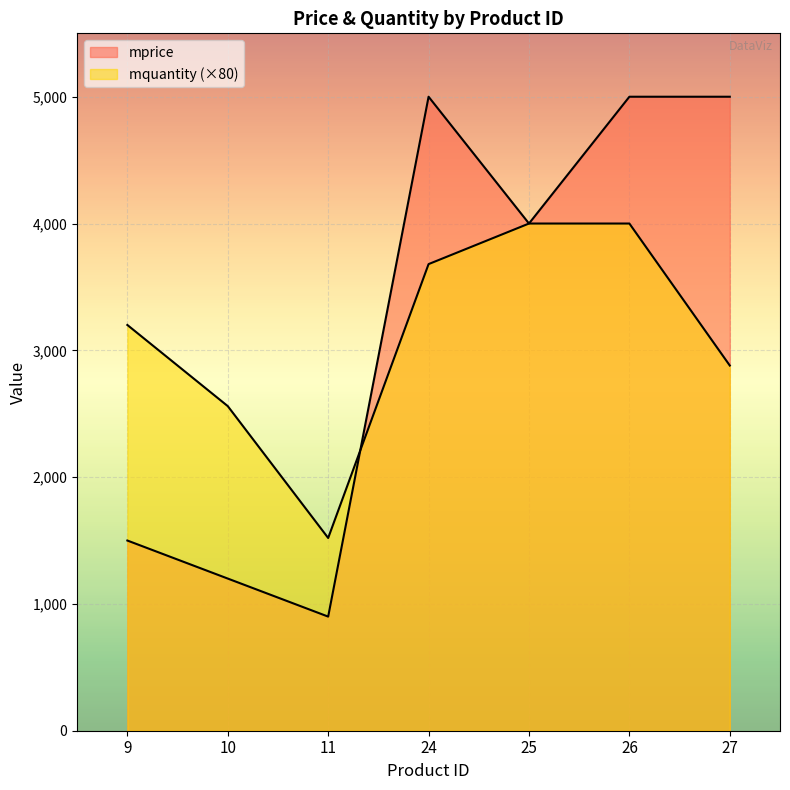

Does the chart display data point markers on the line(s)?

No